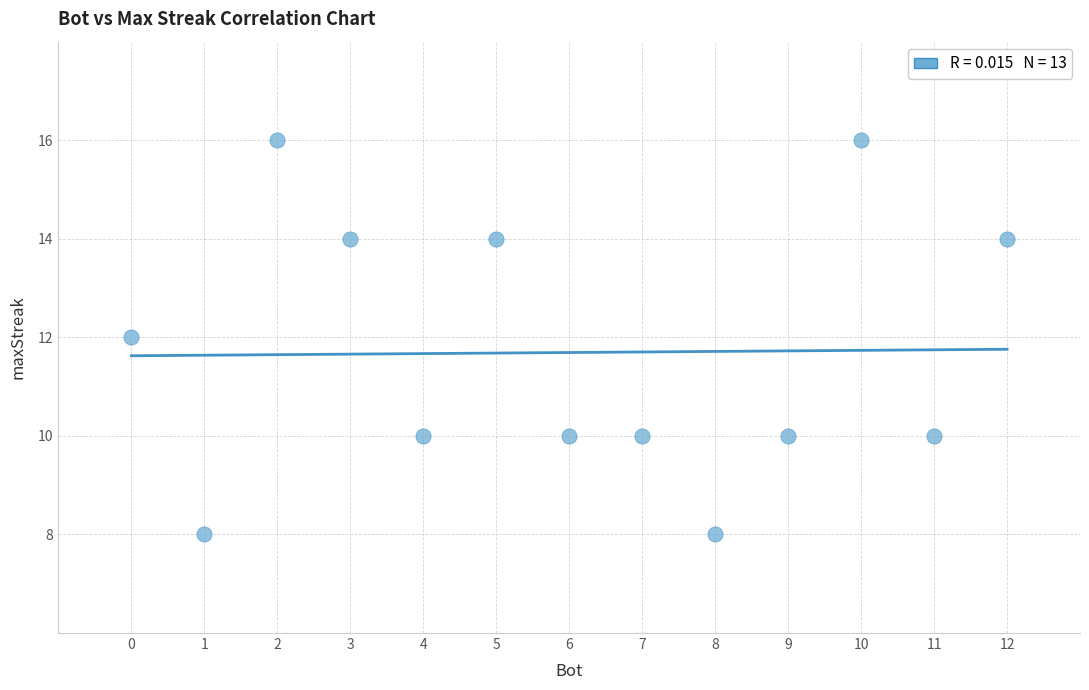

What is the range of Y values (max minus min)?

8